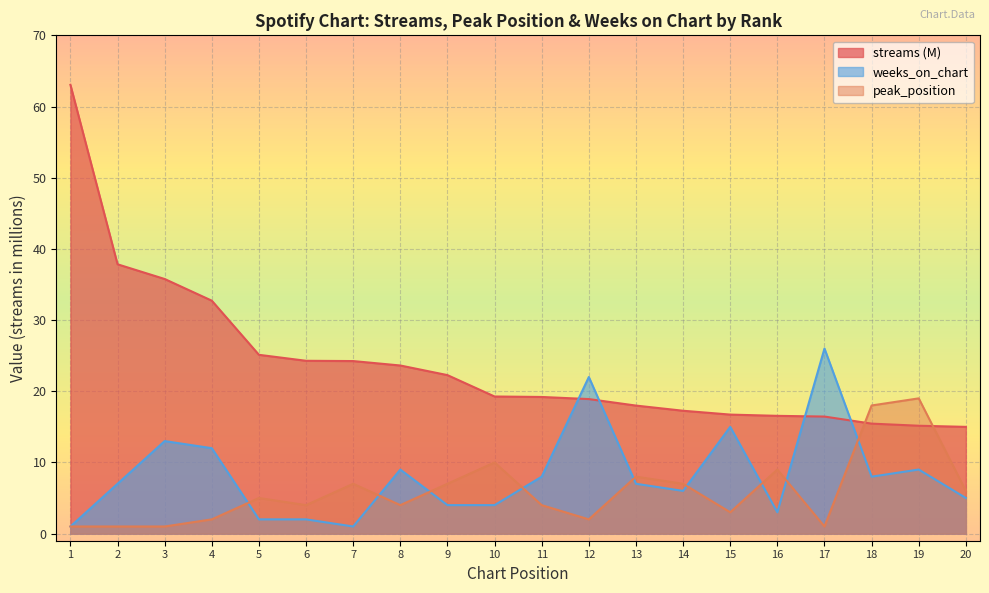

How many lines are shown in the chart?

3